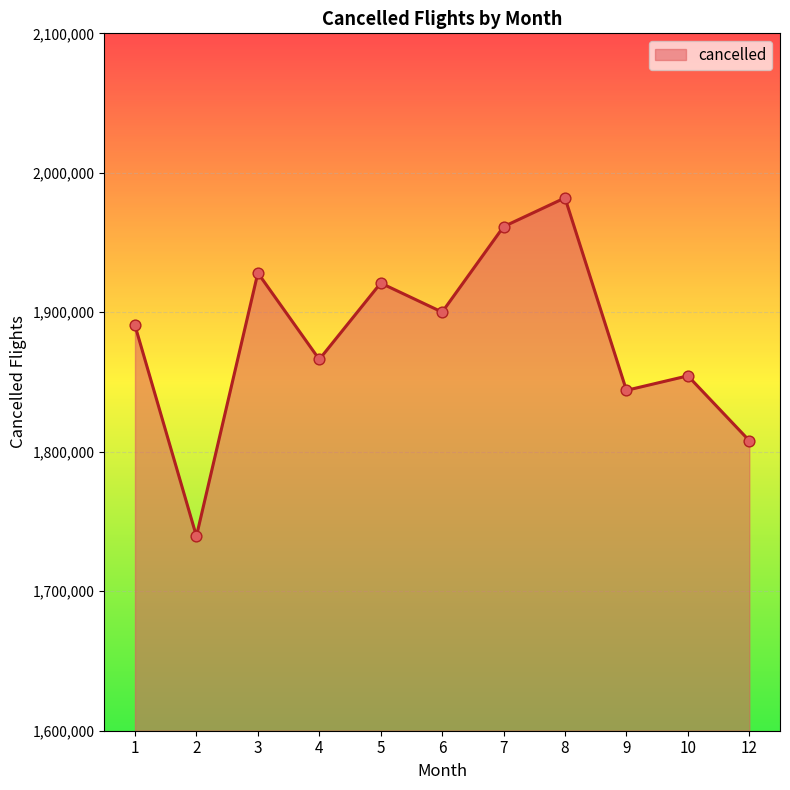

What is the change in value from 6 to 12?

-92154